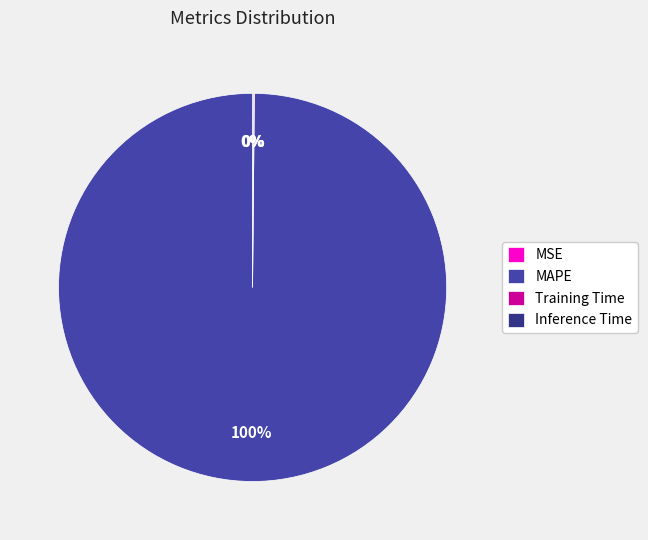

To the nearest percent, what is the difference between the largest and smallest slice percentages?

100%